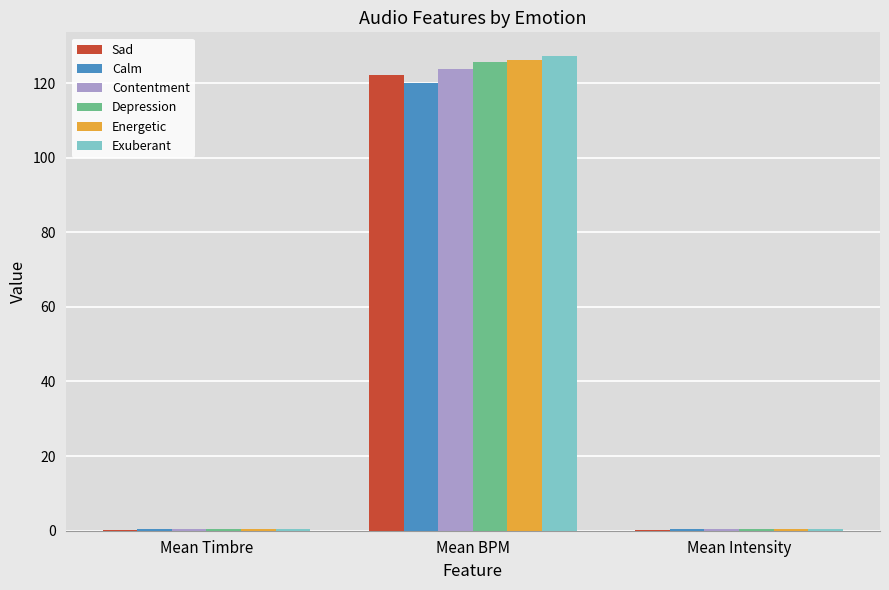

At which category is the sum across all series the highest?

Mean BPM